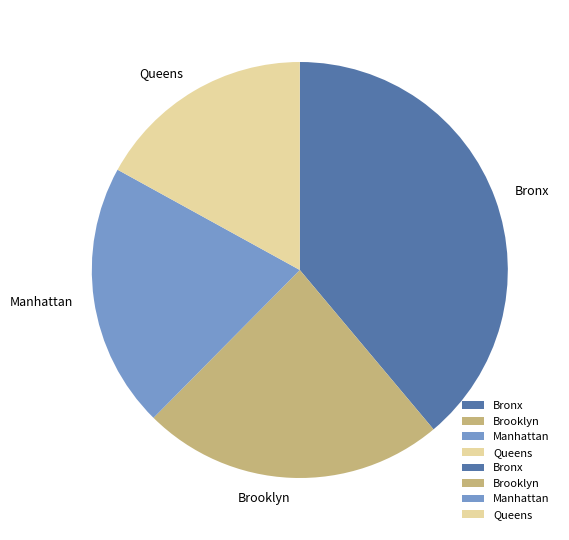

The Brooklyn slice represents 37% of the pie. True or false?

False